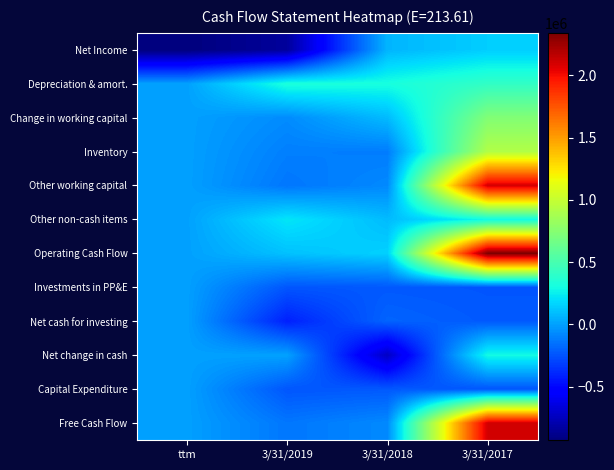

Which has a higher value, ttm or 3/31/2018?

3/31/2018